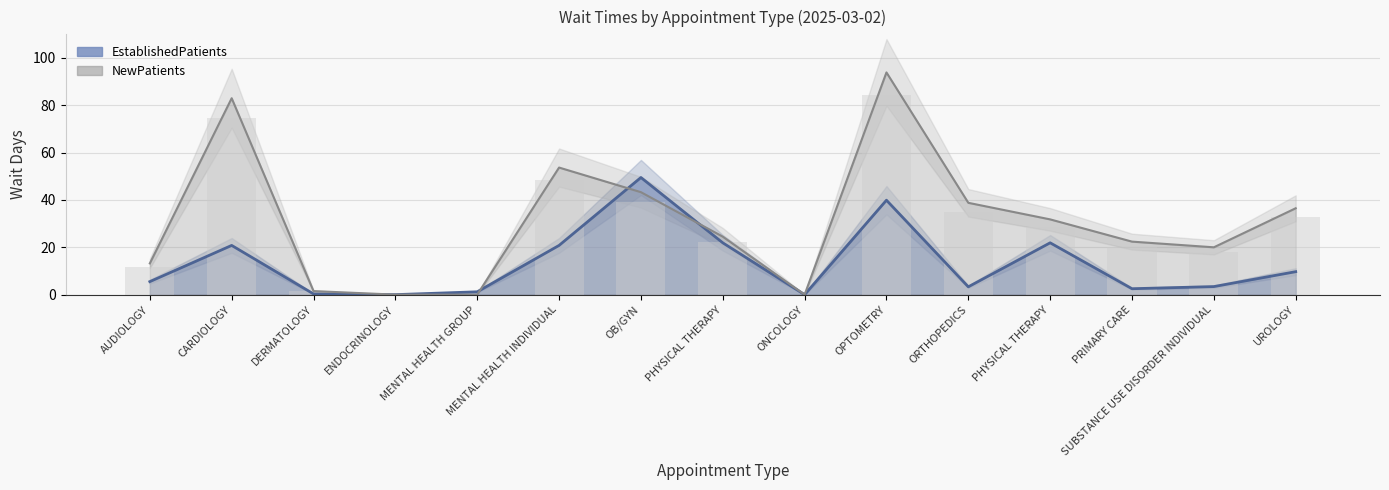

What is the label of the 10th bar from the left?

OPTOMETRY